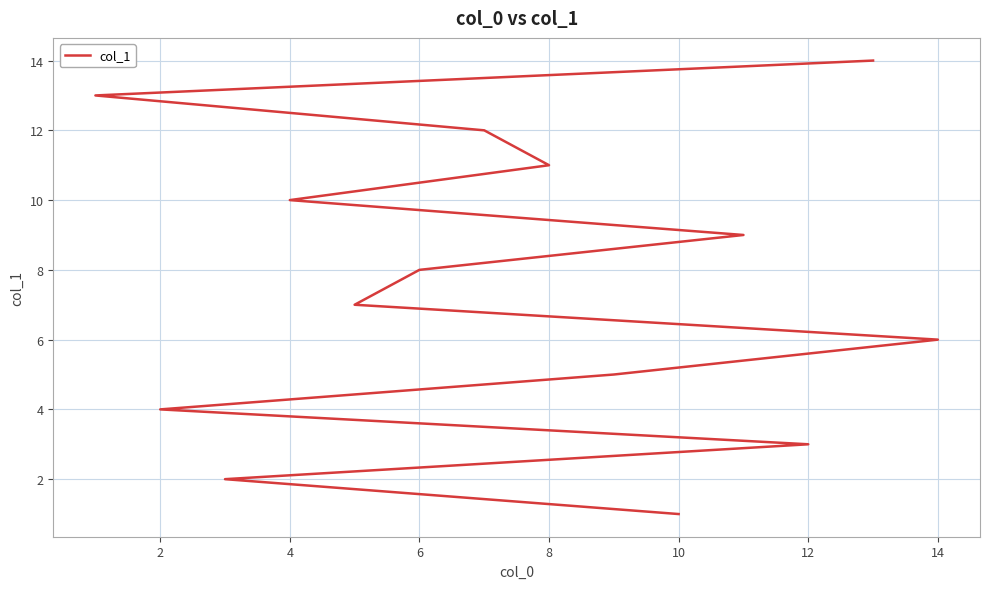

What is the smallest value displayed?

1